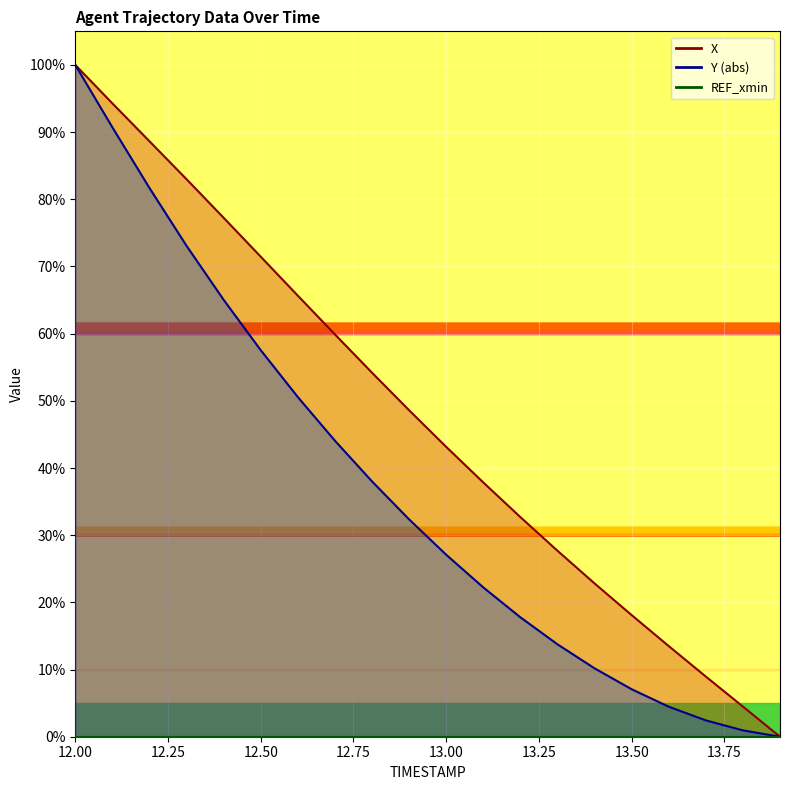

True or false: X has a value of 0.9 at 12.2.

True